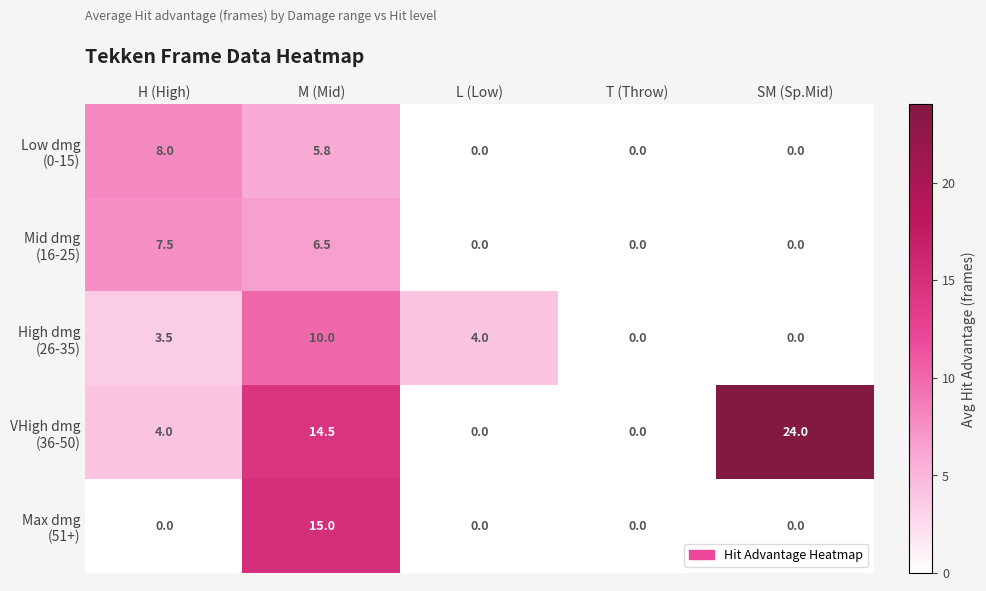

What is the spread (max minus min) of values at M (Mid)?

9.2